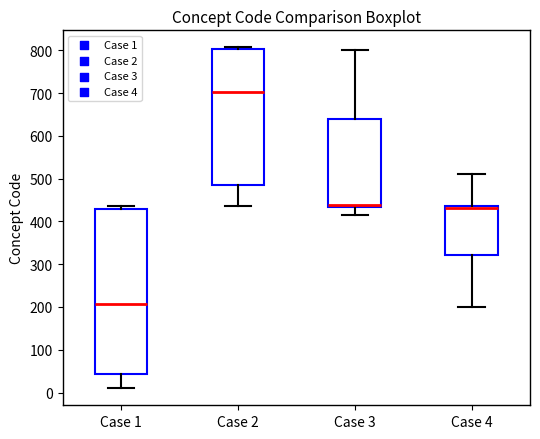

Reading left to right, read every box against the y-axis: the position of its median line, the range the box covers, and the ends of its whiskers. The values are not printed on the chart, so give them approximately, as read against the axis.

Case 1: median 210, box 40 to 430, whiskers 10 to 440
Case 2: median 700, box 490 to 800, whiskers 440 to 810
Case 3: median 440, box 430 to 640, whiskers 410 to 800
Case 4: median 430, box 320 to 440, whiskers 200 to 510